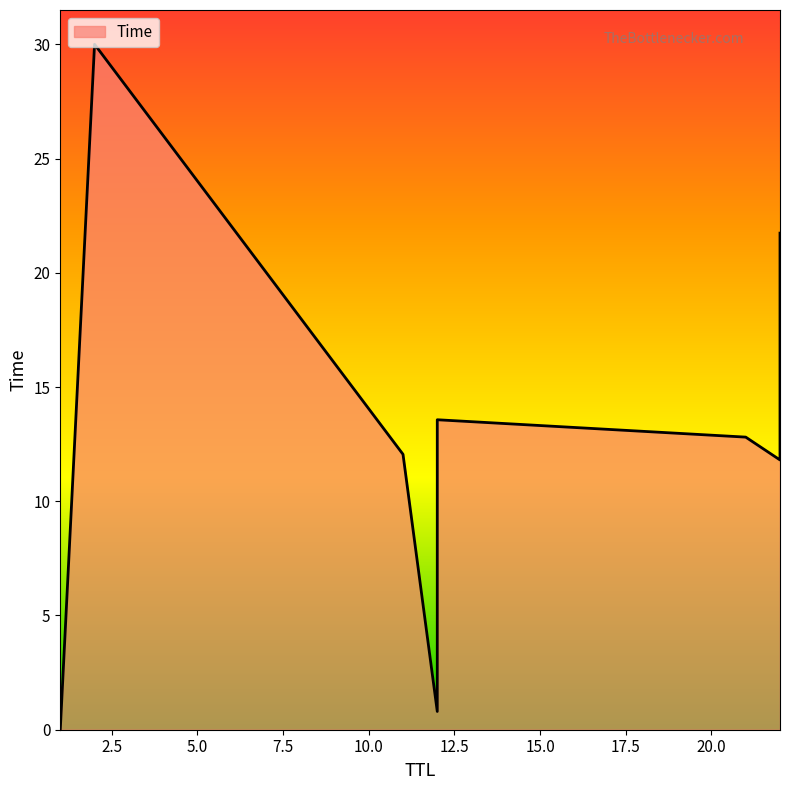

What is the sum of all values?

102.8